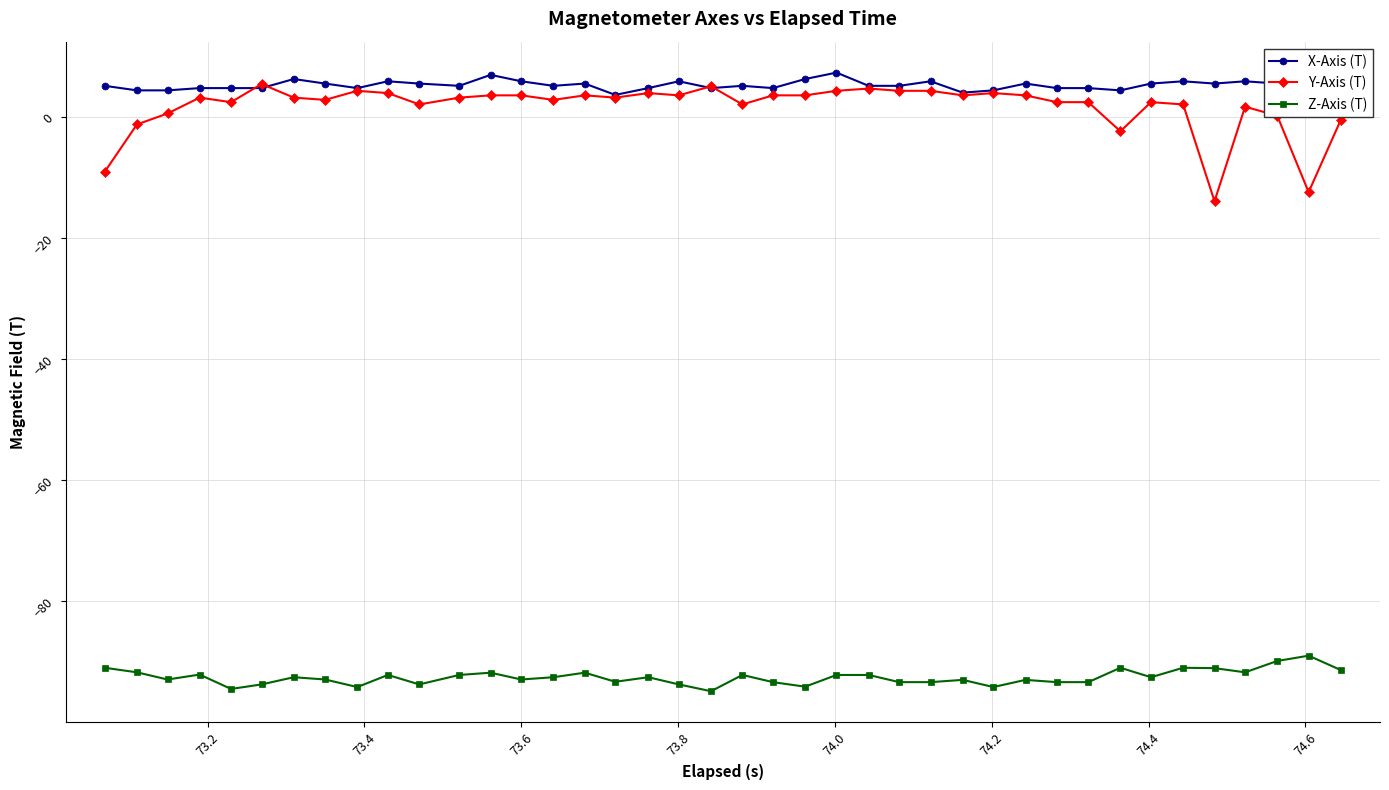

What is the maximum value for Y-Axis (T)?

5.5